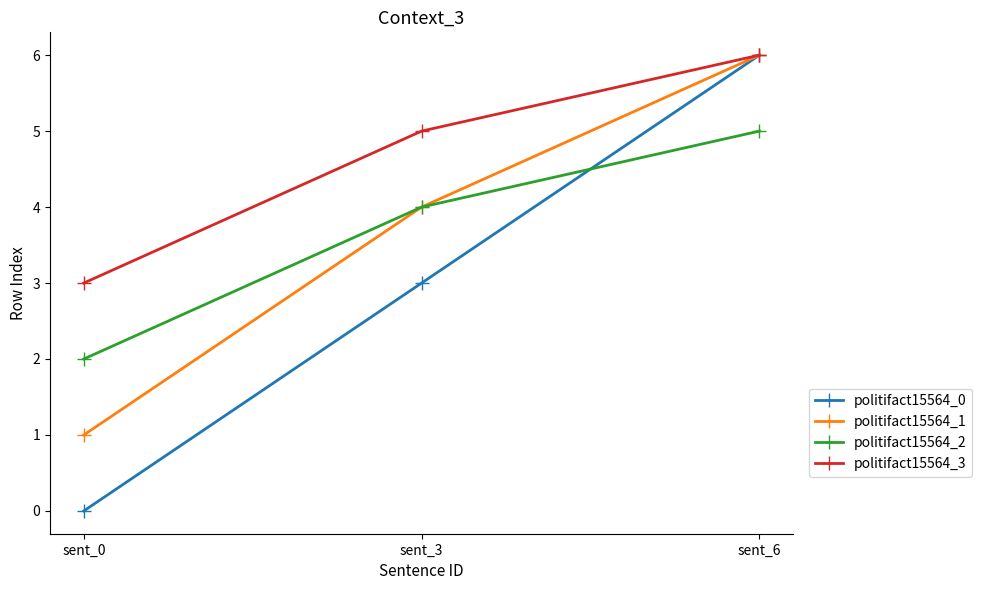

At which category is the sum across all series the highest?

sent_6